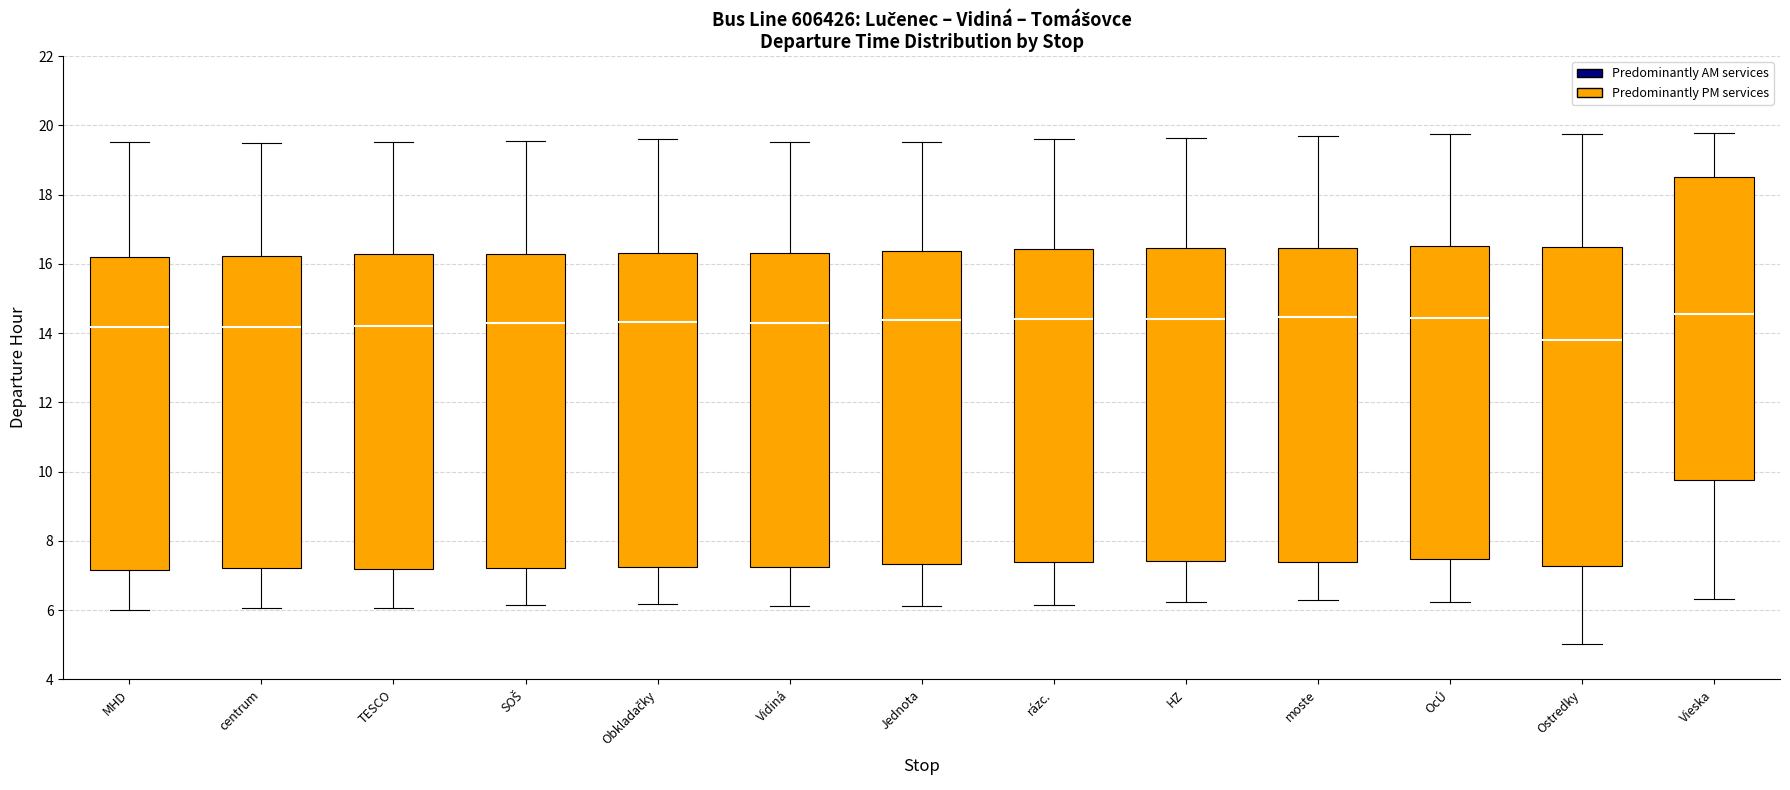

Reading left to right, transcribe this box plot: for each box, give where its median line is, the range the box spans, and where its two whiskers end, as read against the y-axis. The values are not printed on the chart, so give them approximately, as read against the axis.

MHD: median 14.2, box 7.2 to 16.2, whiskers 6.0 to 19.6
centrum: median 14.2, box 7.2 to 16.2, whiskers 6.0 to 19.4
TESCO: median 14.2, box 7.2 to 16.2, whiskers 6.0 to 19.6
SOŠ: median 14.2, box 7.2 to 16.2, whiskers 6.2 to 19.6
Obkladačky: median 14.4, box 7.2 to 16.4, whiskers 6.2 to 19.6
Vidiná: median 14.2, box 7.2 to 16.4, whiskers 6.2 to 19.6
Jednota: median 14.4, box 7.4 to 16.4, whiskers 6.2 to 19.6
rázc.: median 14.4, box 7.4 to 16.4, whiskers 6.2 to 19.6
HZ: median 14.4, box 7.4 to 16.4, whiskers 6.2 to 19.6
moste: median 14.4, box 7.4 to 16.4, whiskers 6.2 to 19.6
OcÚ: median 14.4, box 7.4 to 16.6, whiskers 6.2 to 19.8
Ostredky: median 13.8, box 7.2 to 16.4, whiskers 5.0 to 19.8
Vieska: median 14.6, box 9.8 to 18.6, whiskers 6.4 to 19.8